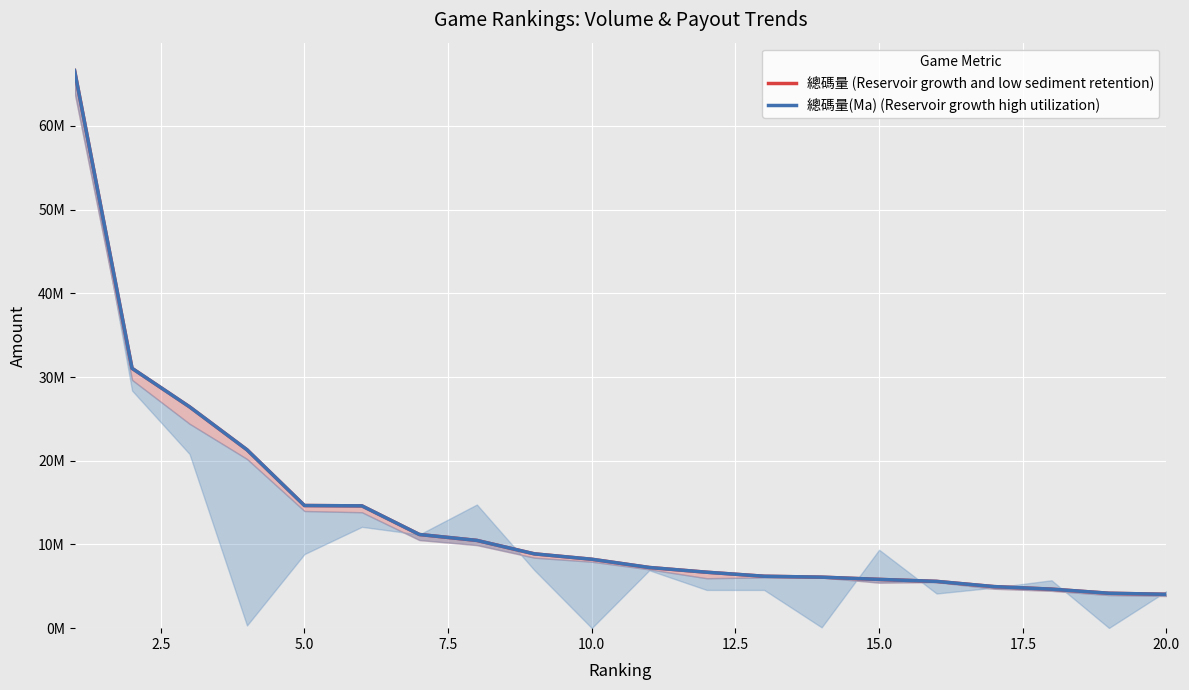

How many values in the 總碼量(Ma) (Reservoir growth high utilization) series are below 8232450?

10